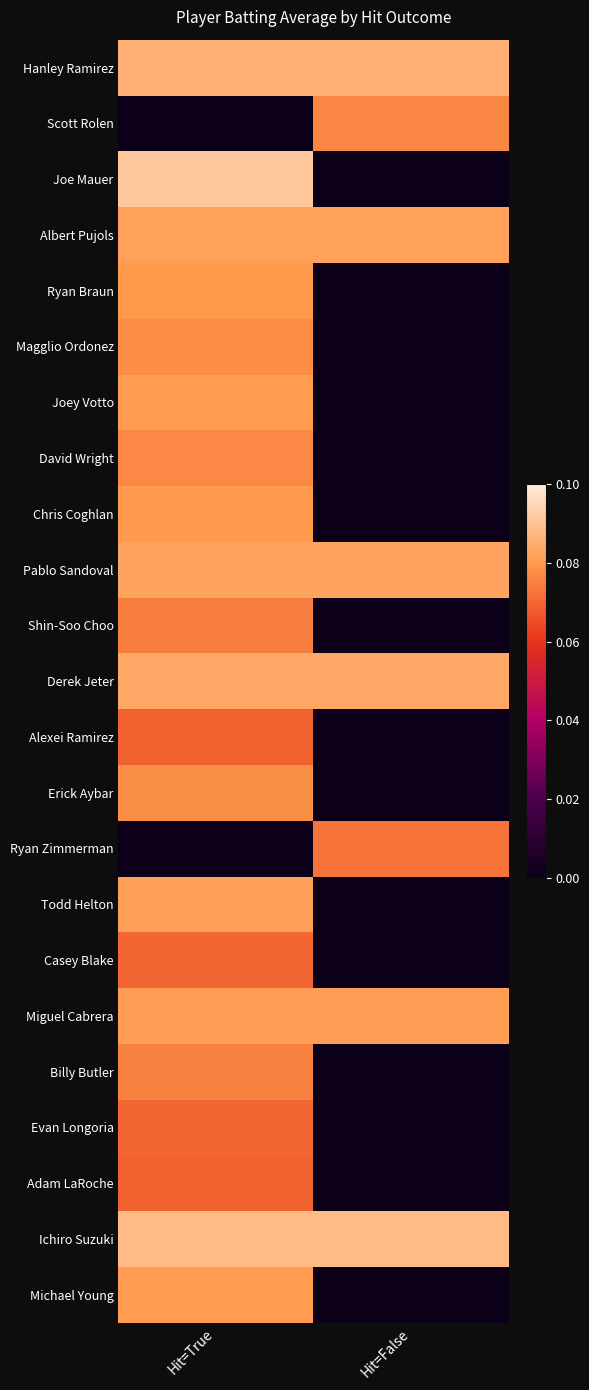

List the series in order of their peak value, lowest first.

Alexei Ramirez, Adam LaRoche, Casey Blake, Evan Longoria, Ryan Zimmerman, Shin-Soo Choo, Billy Butler, Scott Rolen, David Wright, Magglio Ordonez, Erick Aybar, Ryan Braun, Chris Coghlan, Joey Votto, Michael Young, Miguel Cabrera, Todd Helton, Albert Pujols, Pablo Sandoval, Derek Jeter, Hanley Ramirez, Ichiro Suzuki, Joe Mauer